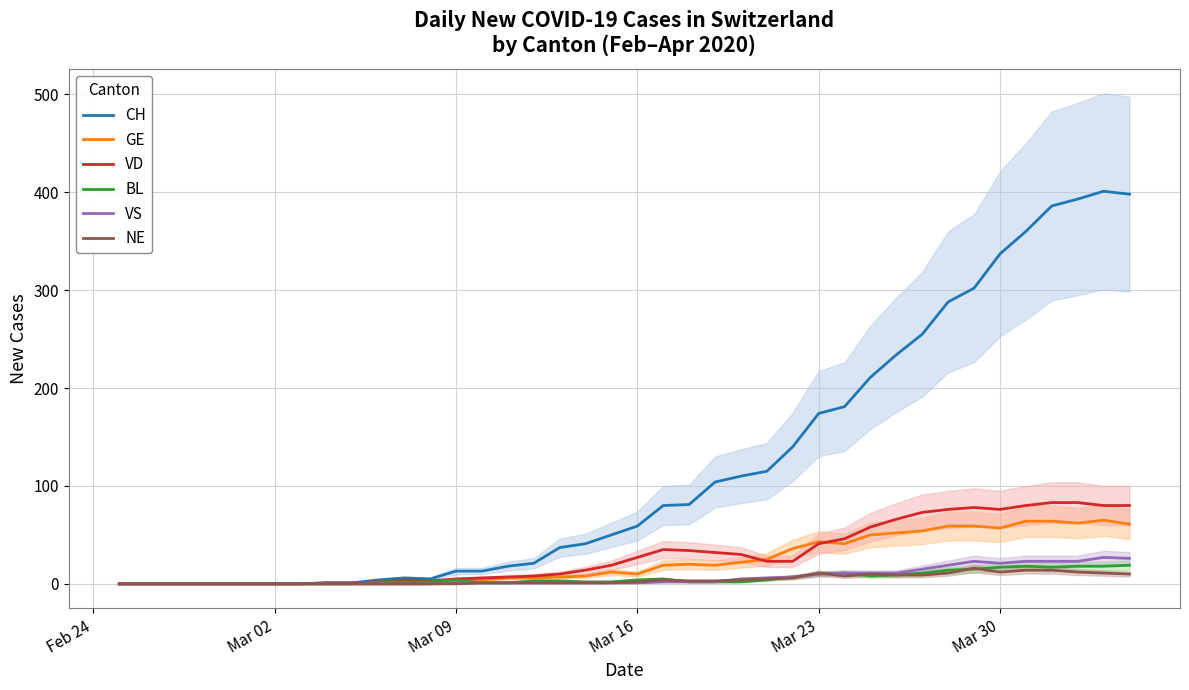

What is the maximum value for VS?

27